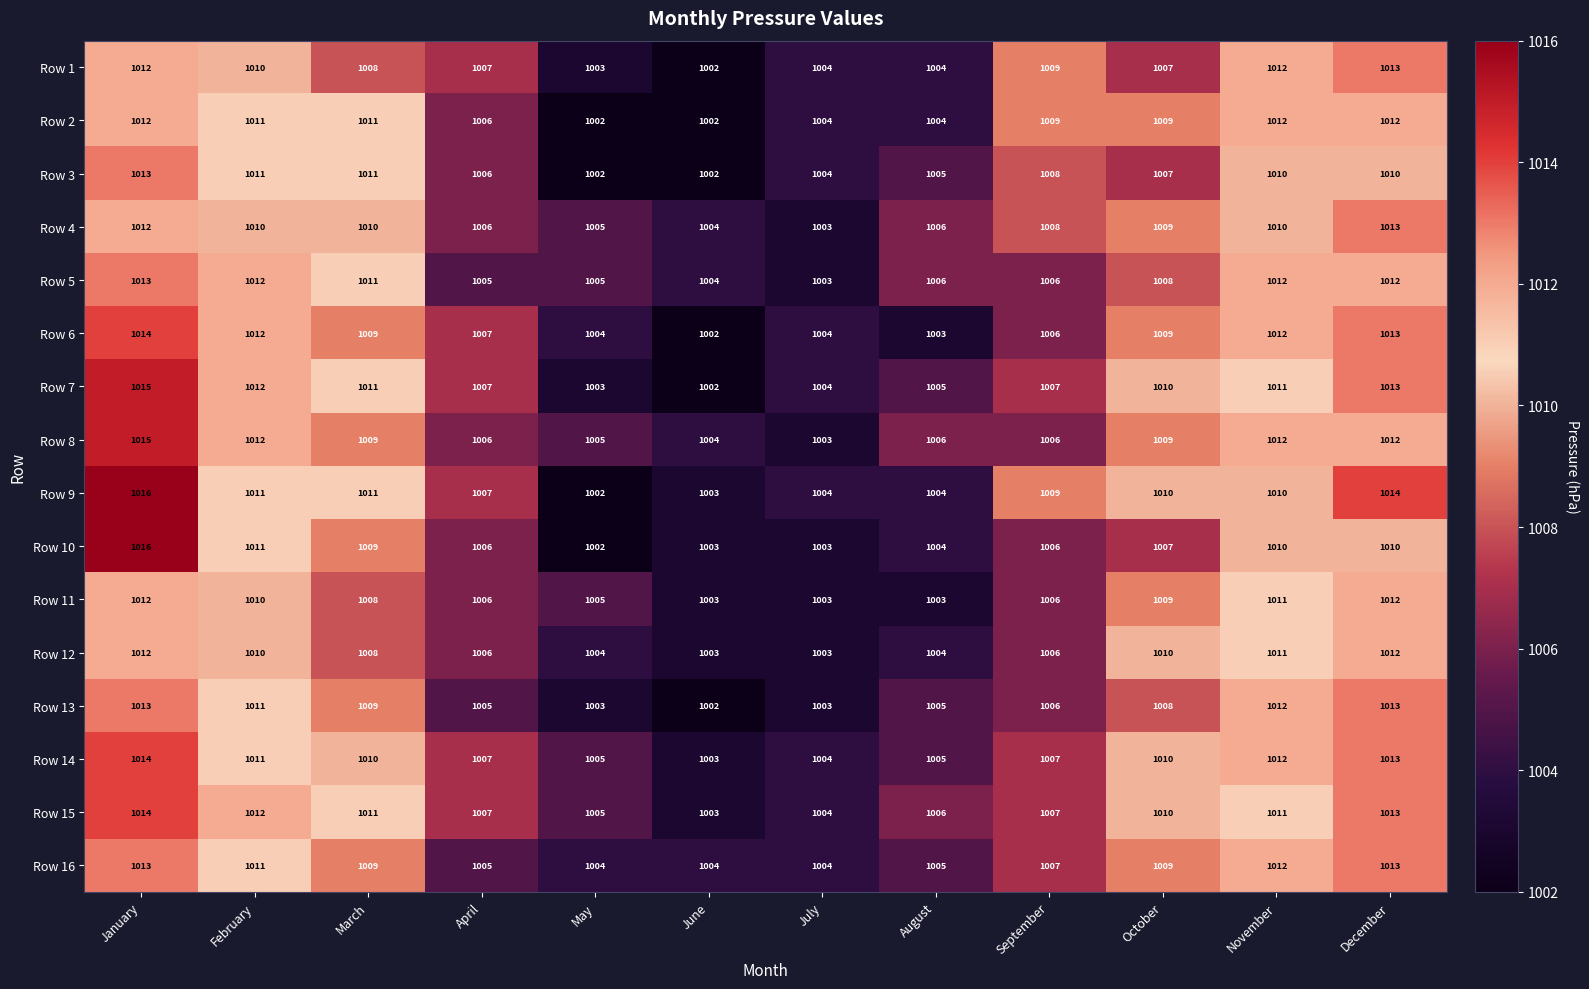

Which series has the largest total across all categories?

Row 15